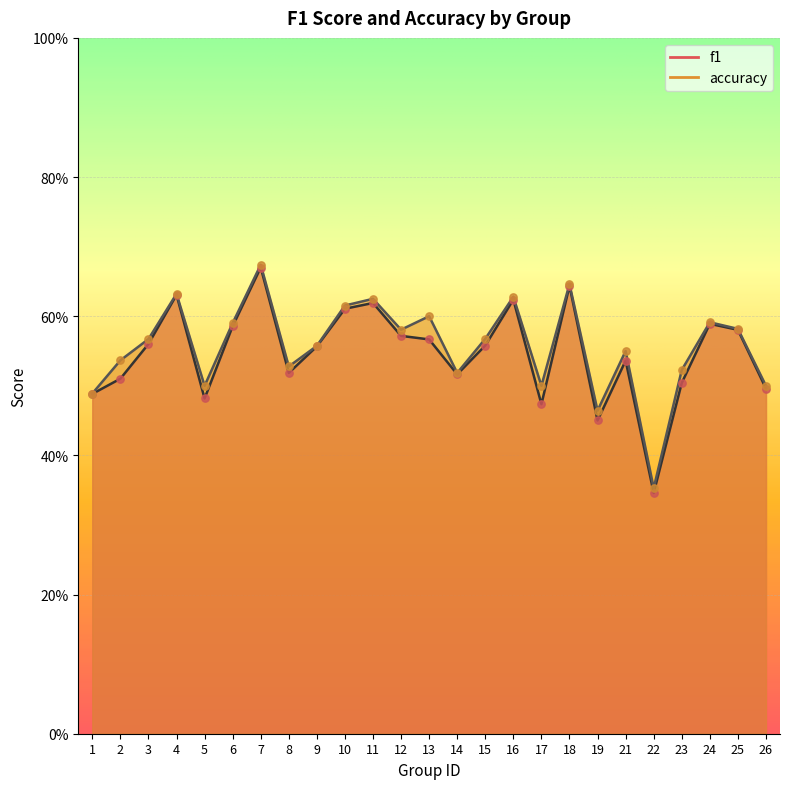

Which series reaches the minimum Y coordinate?

f1